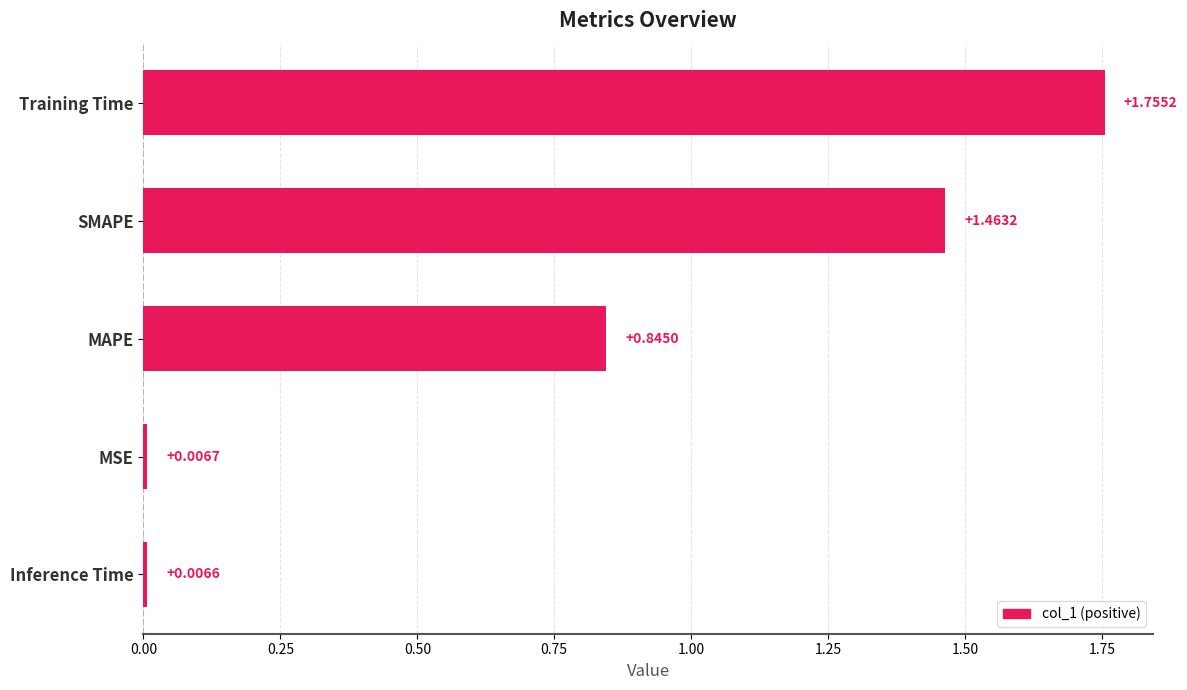

Which label corresponds to the smallest value in the chart?

Inference Time